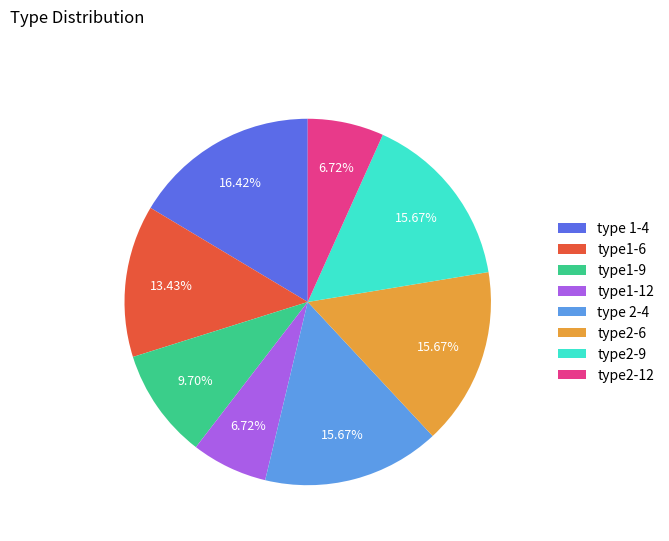

Which has a higher value, type1-6 or type2-6?

type2-6